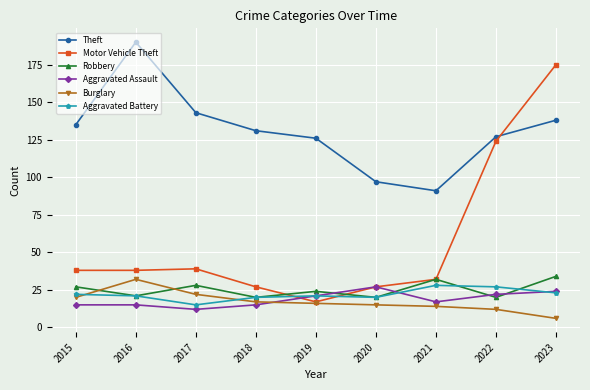

At which label is Motor Vehicle Theft closest to 96?

2022